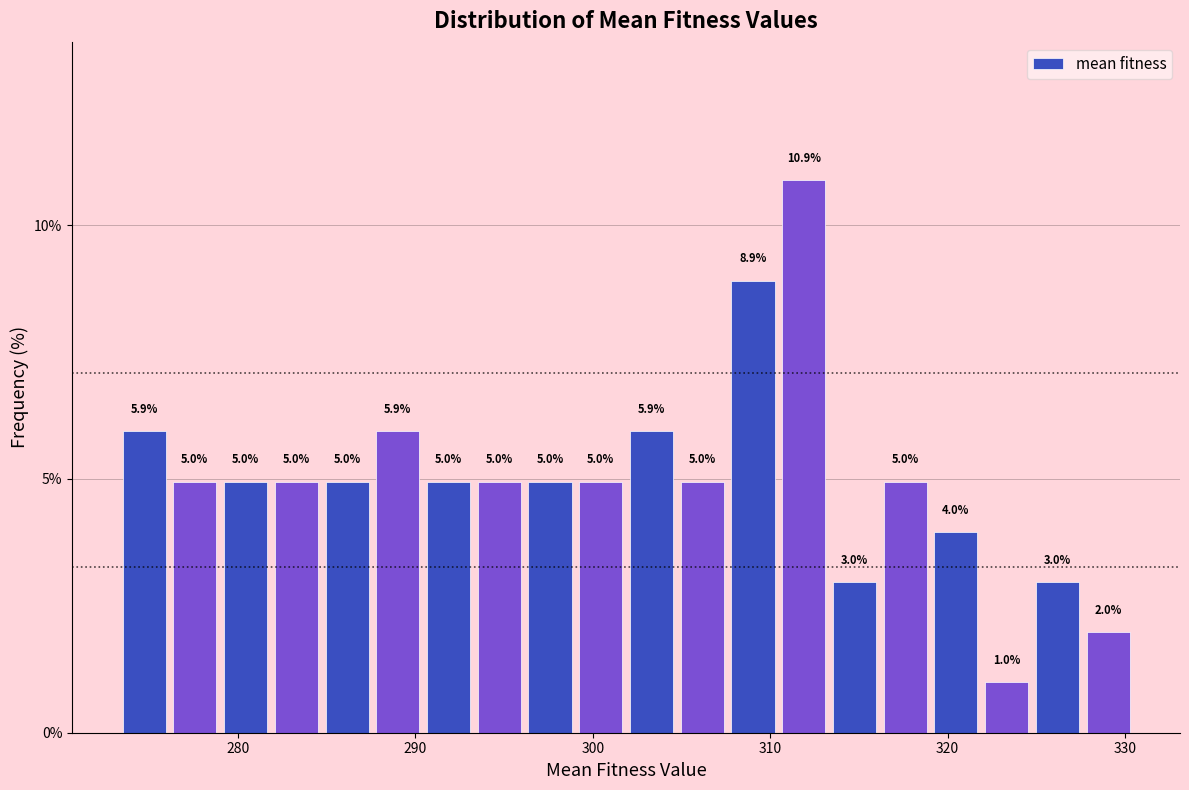

Around what value on the x-axis is the tallest bar? Give the approximate position of its centre, as read against the axis.

312